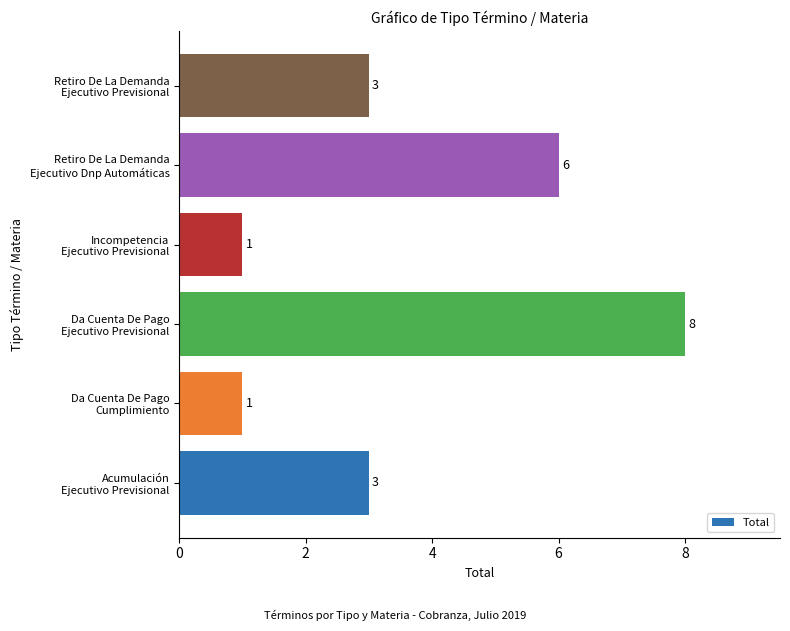

Reading top to bottom, extract all data points from this chart.

3	6	1	8	1	3